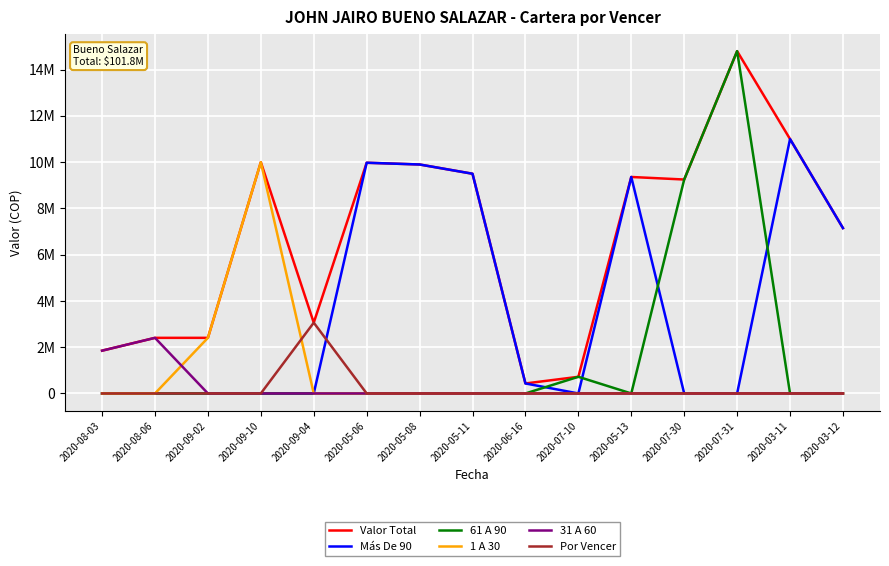

Does the chart have visible grid lines?

Yes